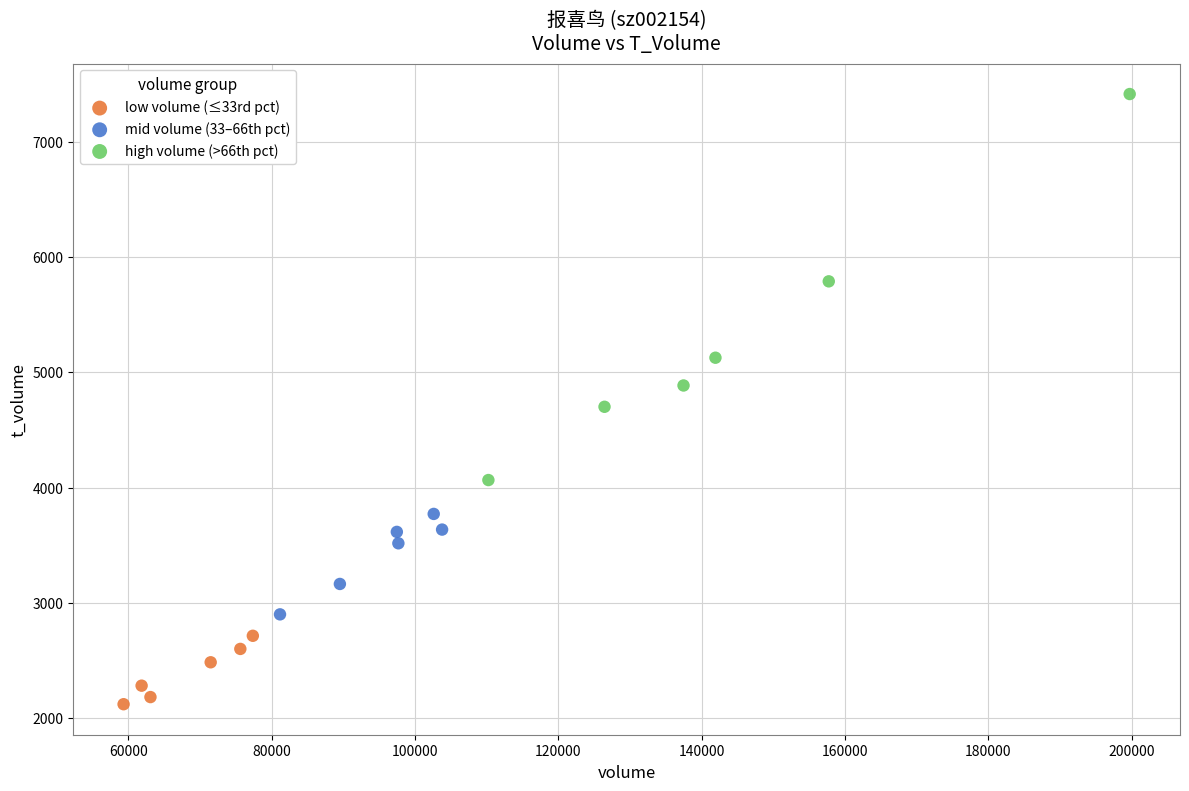

Which series reaches the minimum Y coordinate?

low volume (≤33rd pct)